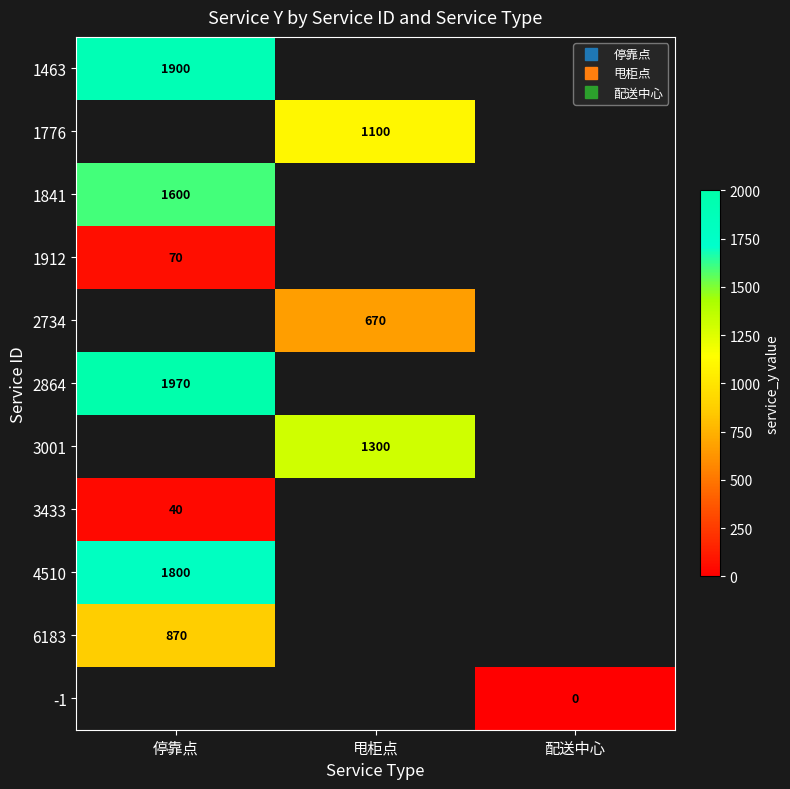

Which has a higher value, 配送中心 or 停靠点?

停靠点